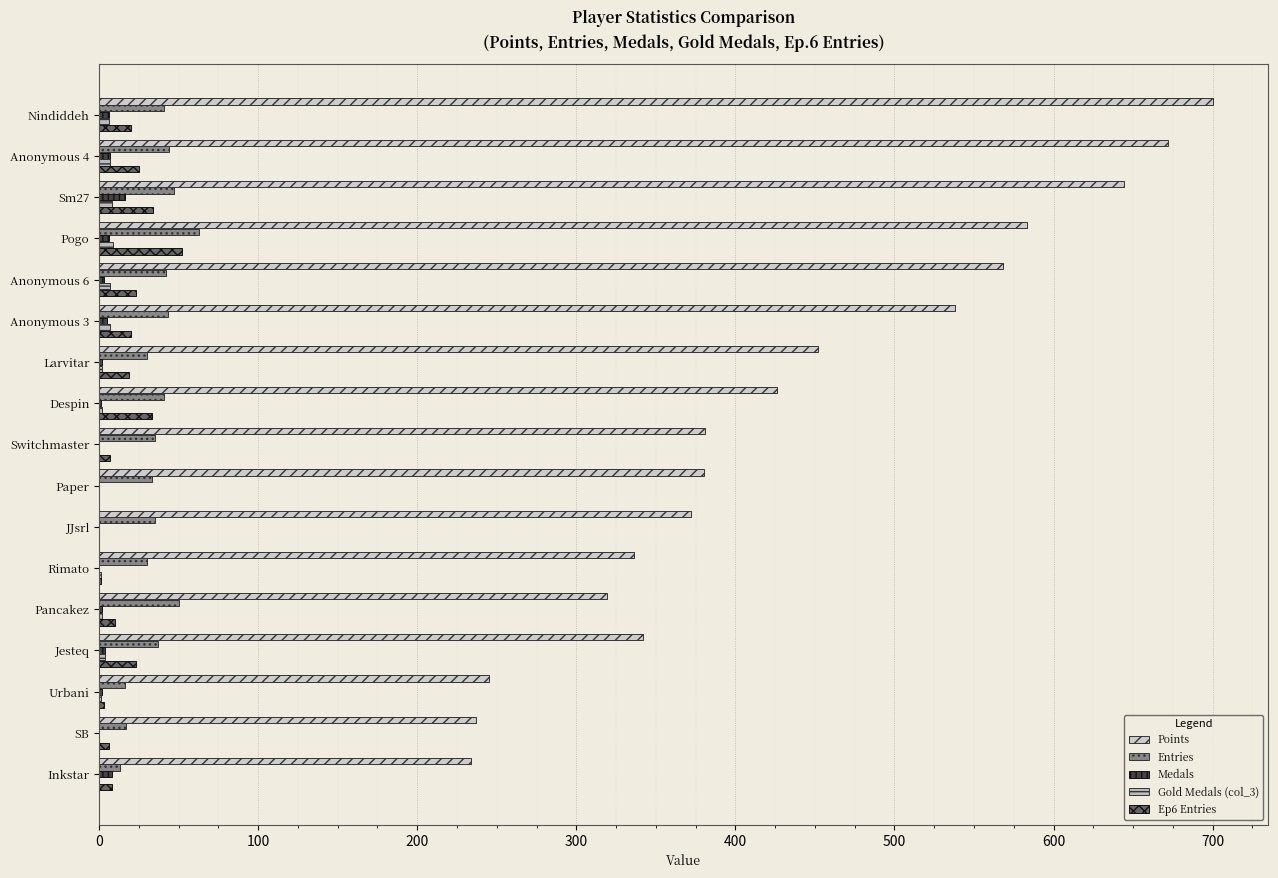

How many data points does each series have?

17